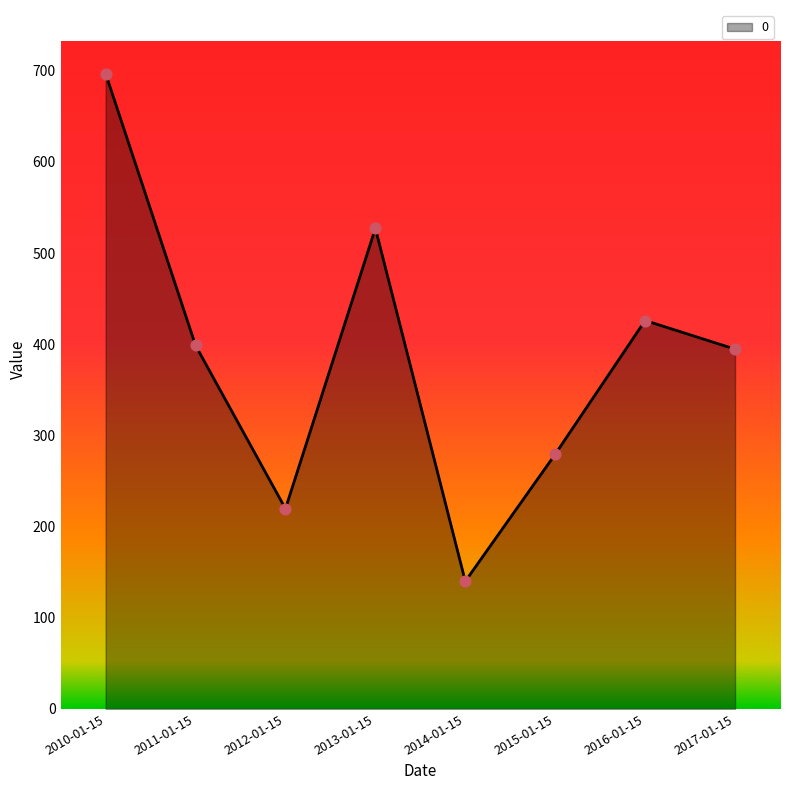

What is the change in value from 2015-01-15 to 2016-01-15?

+146.7